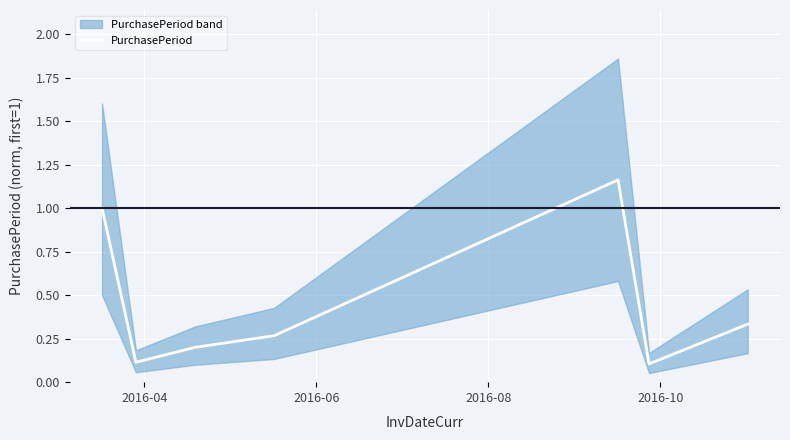

What position from the left is 2016-06?

2